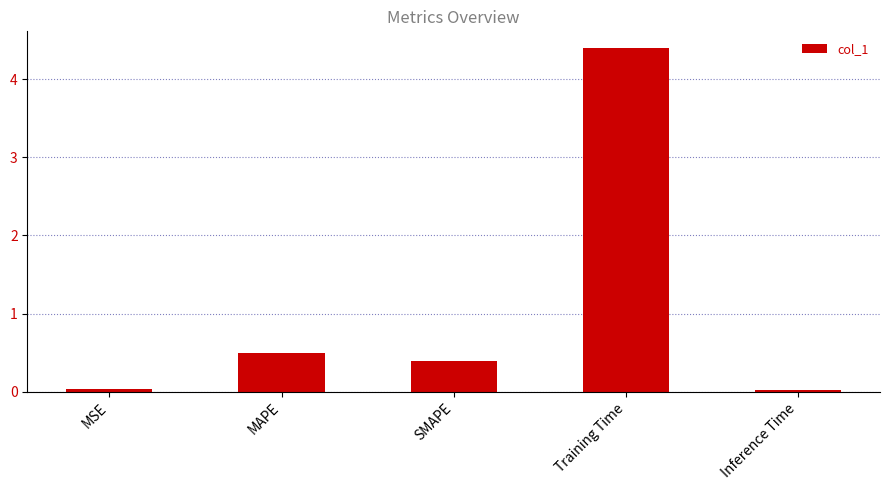

What is the sum of all values?

5.3